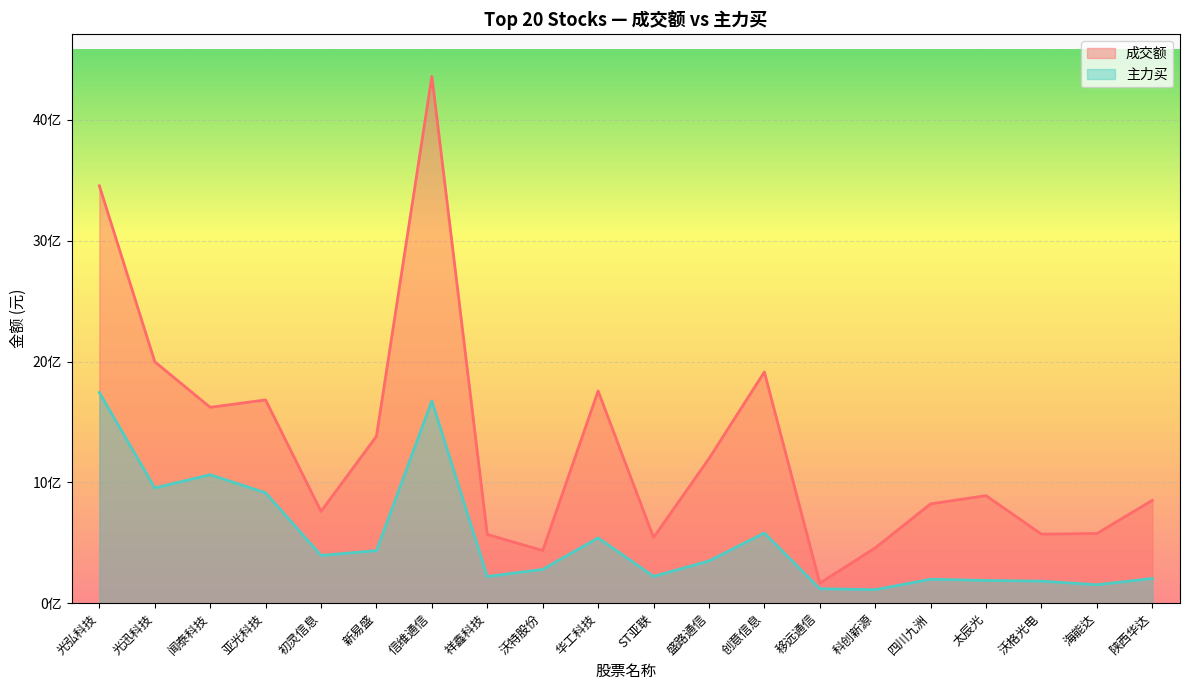

How many interior local valleys does the 成交额 series have?

6